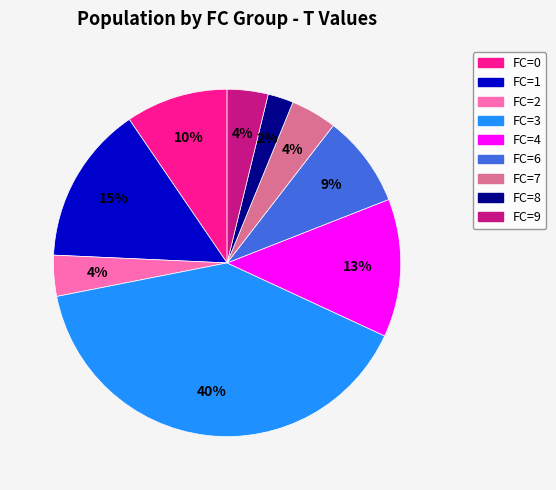

Is there a majority slice in this chart?

No